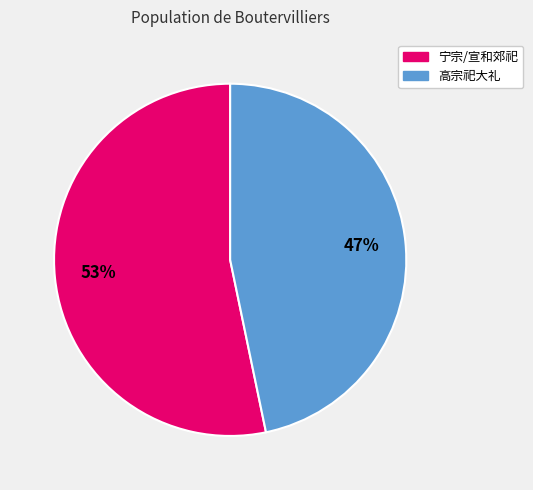

To the nearest percent, what is the average slice percentage?

50%